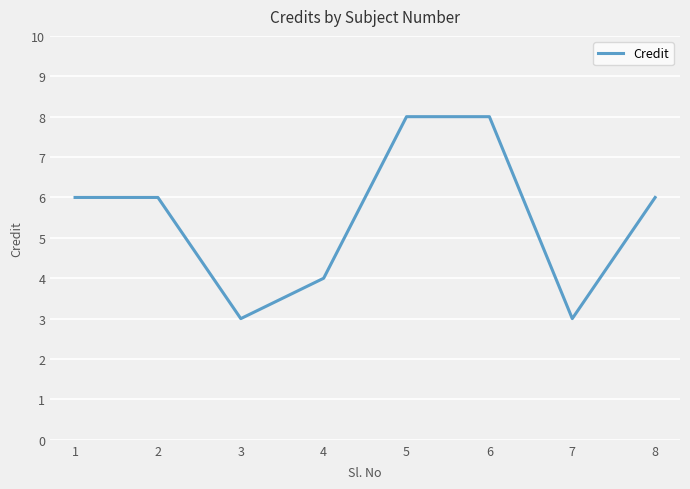

What is the minimum value shown in the chart?

3